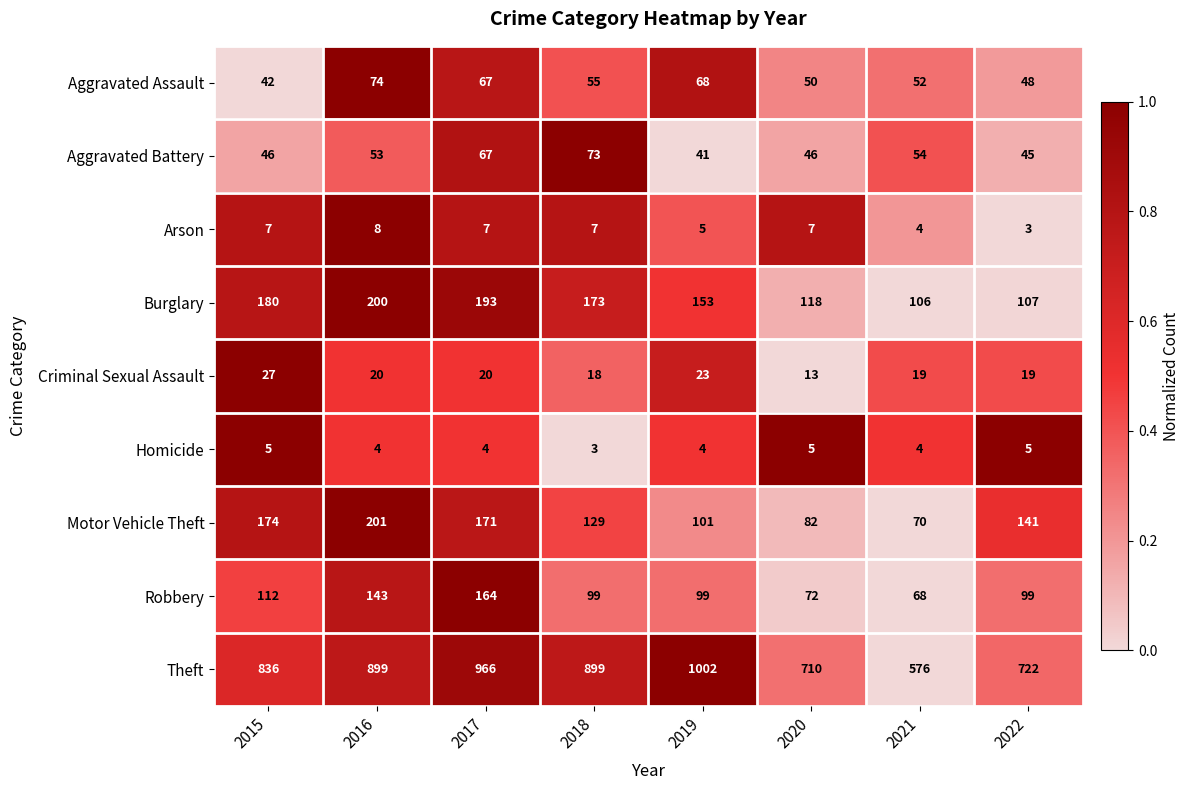

List the series in order of their peak value, highest first.

Theft, Motor Vehicle Theft, Burglary, Robbery, Aggravated Assault, Aggravated Battery, Criminal Sexual Assault, Arson, Homicide